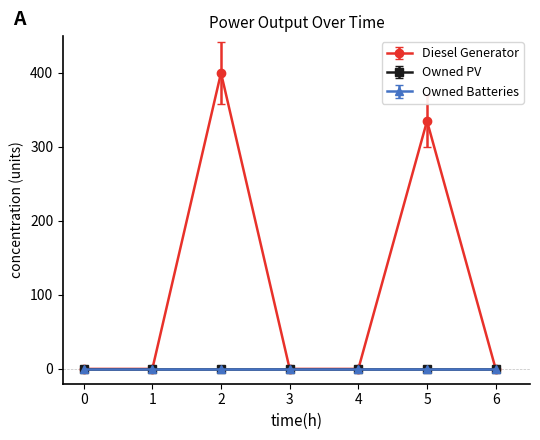

How many interior local peaks does the Diesel Generator series have?

2